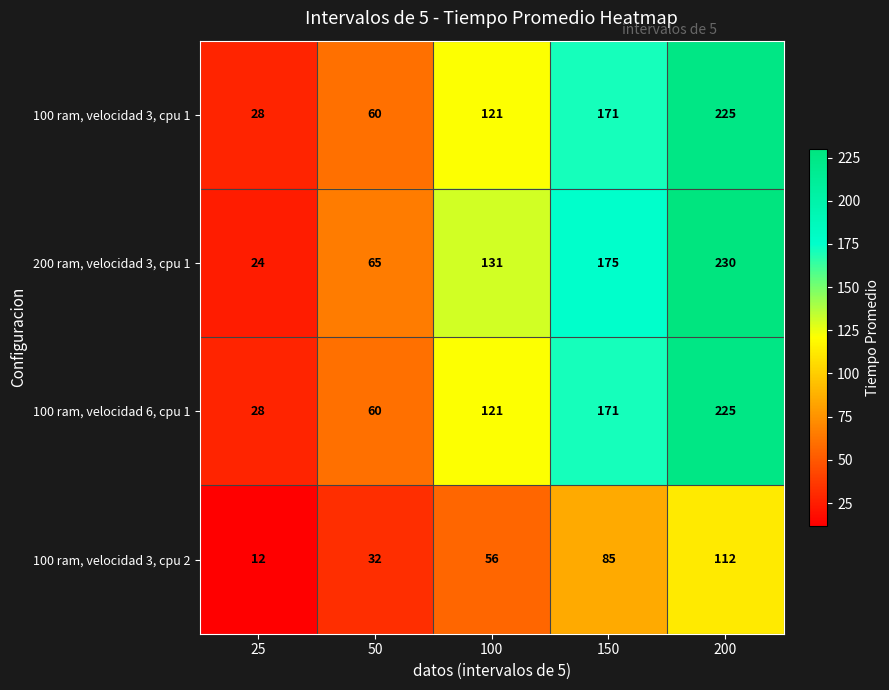

At which category is the sum across all series the highest?

200